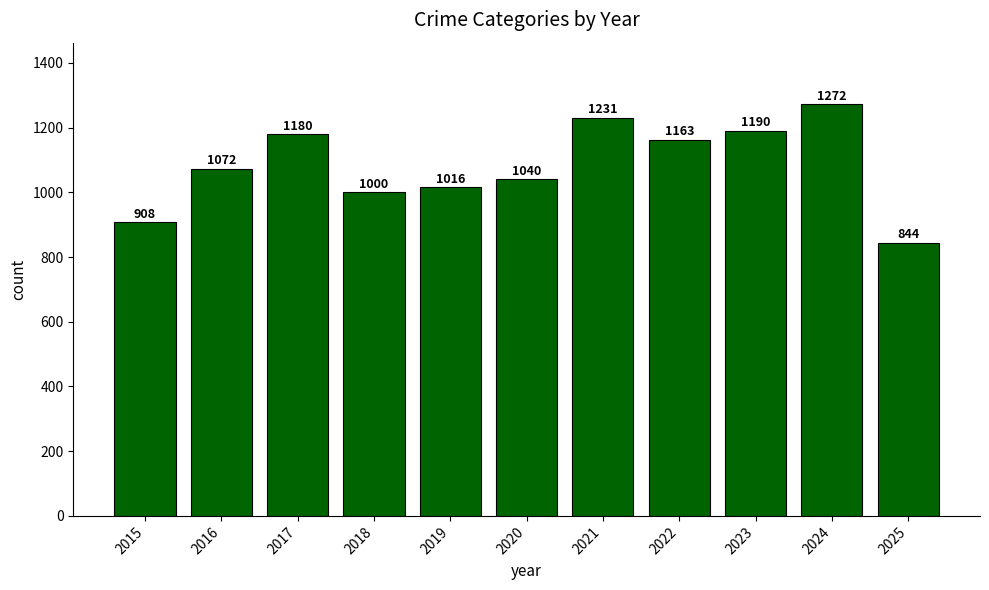

Reading right to left, what are all the values shown in this chart?

2025=844	2024=1272	2023=1190	2022=1163	2021=1231	2020=1040	2019=1016	2018=1000	2017=1180	2016=1072	2015=908